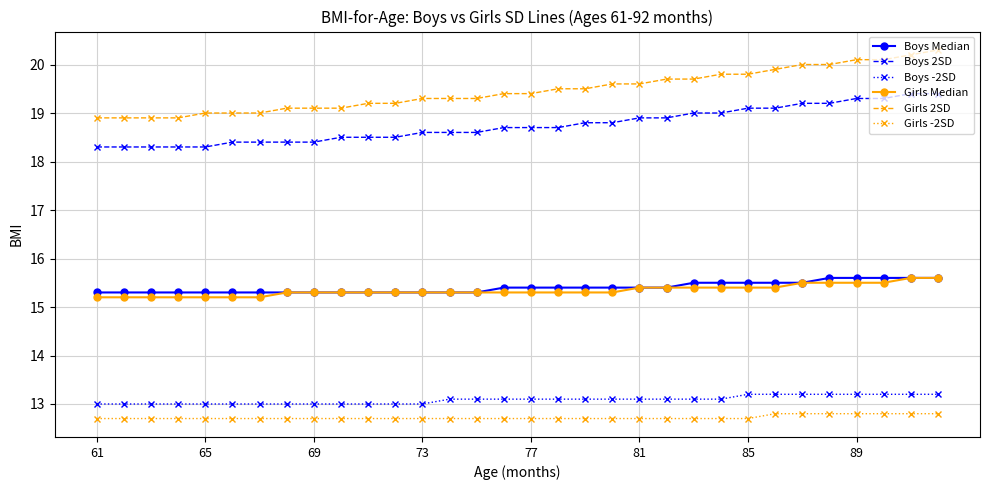

What is the difference between the maximum and minimum values in the Boys -2SD series?

0.2